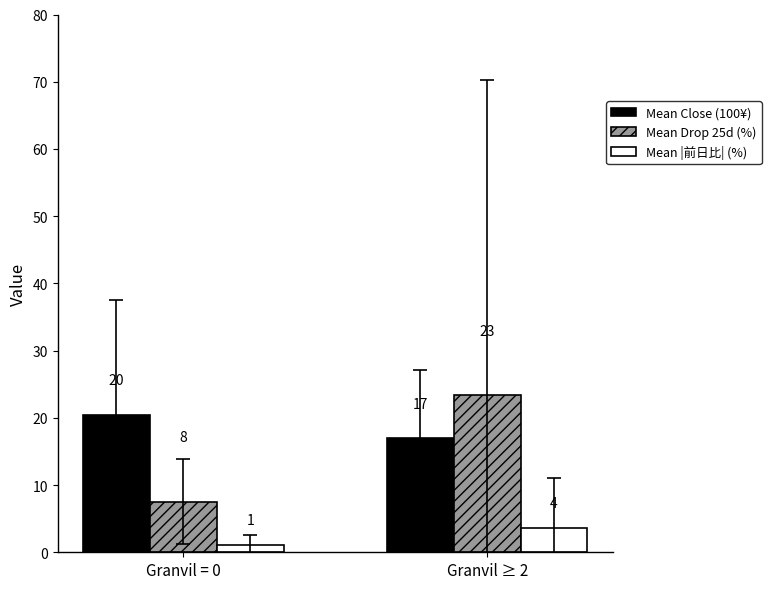

Does the chart contain stacked bars?

No